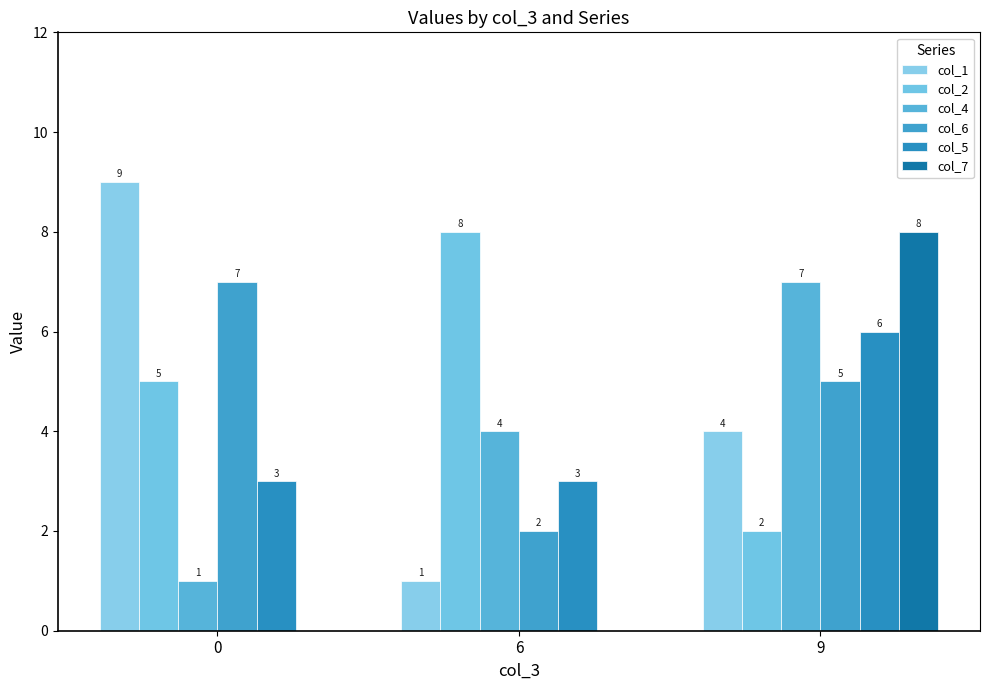

True or false: col_6 has a value of 2 at 6.

True